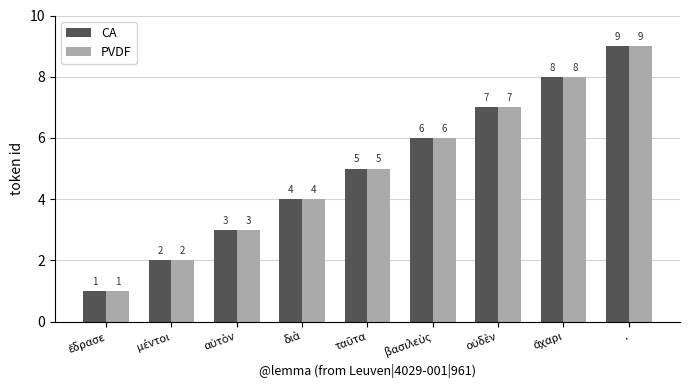

How many PVDF values are between 3 and 7?

5